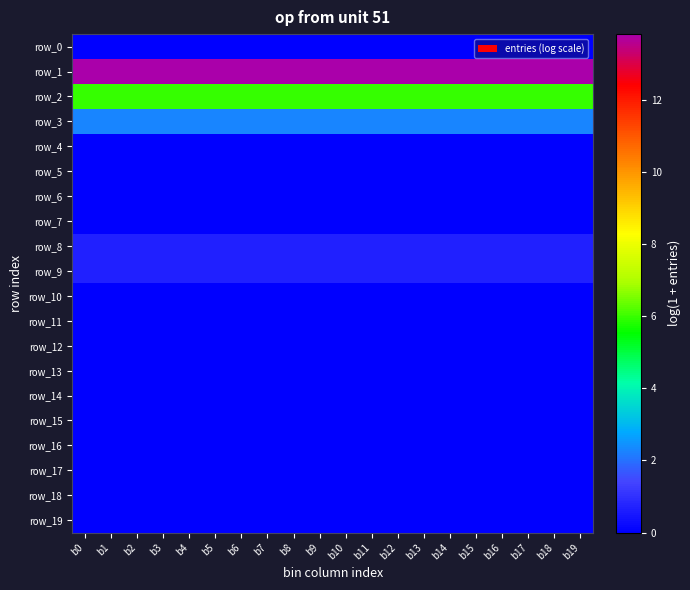

Which series changed the most between b9 and b12?

row_0